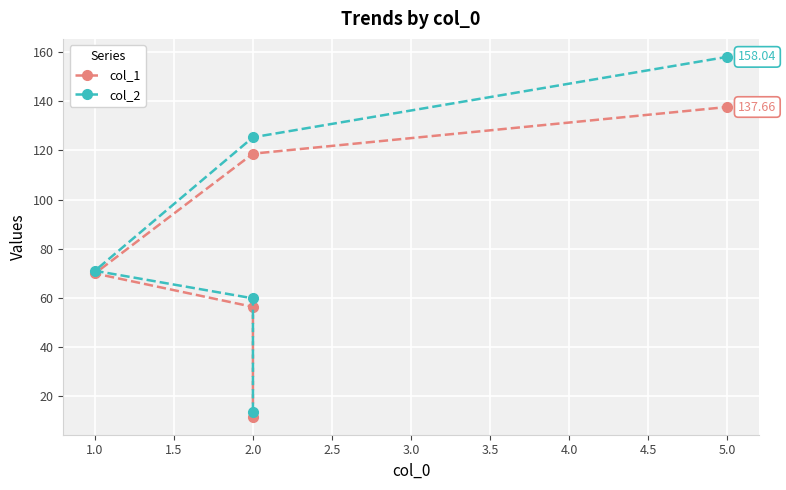

What is the minimum value shown in the chart?

11.7